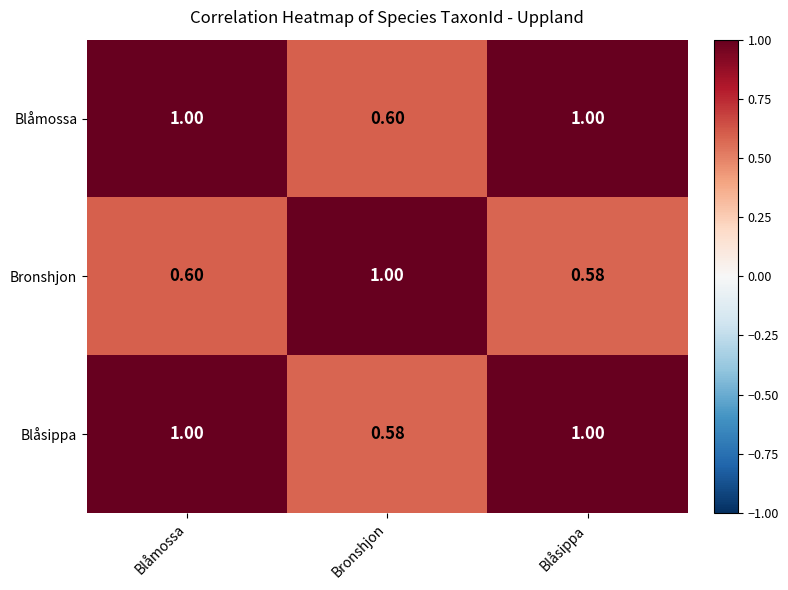

At which label does Bronshjon reach its peak?

Bronshjon